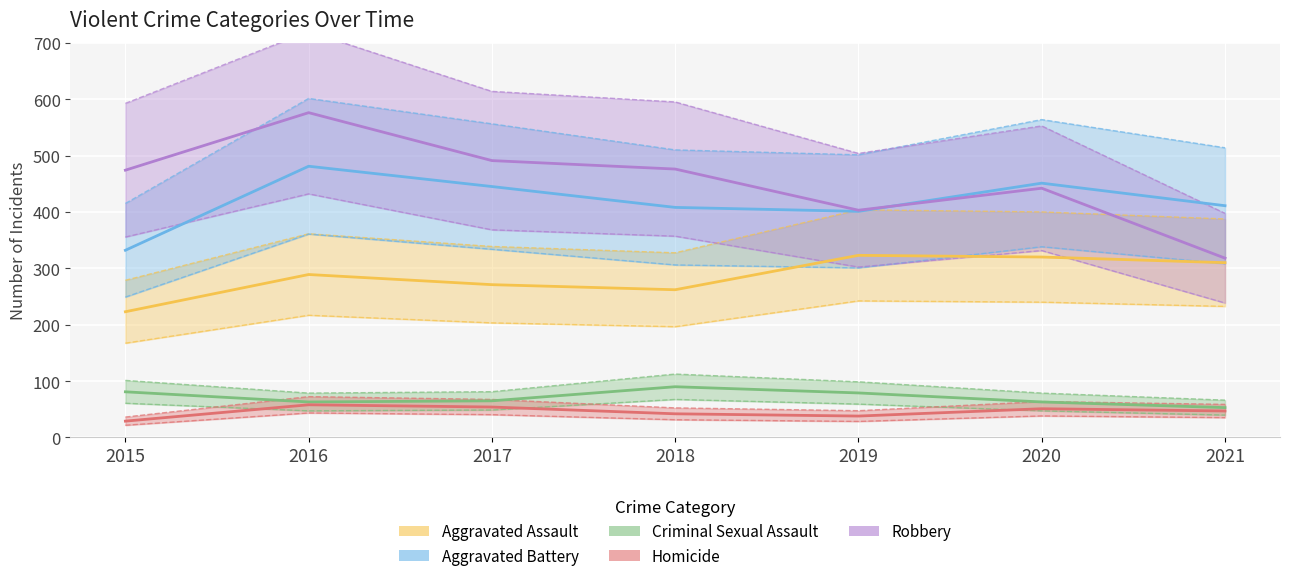

The Robbery series shows 442 at 2020. True or false?

True